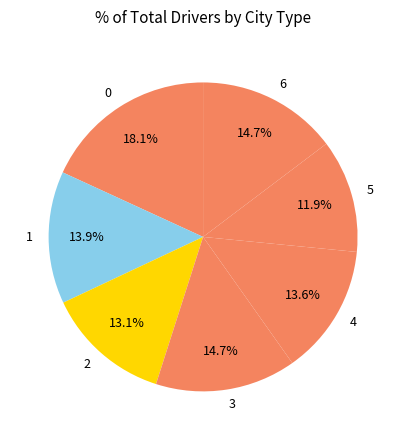

To the nearest percent, what portion does 4 represent?

14%